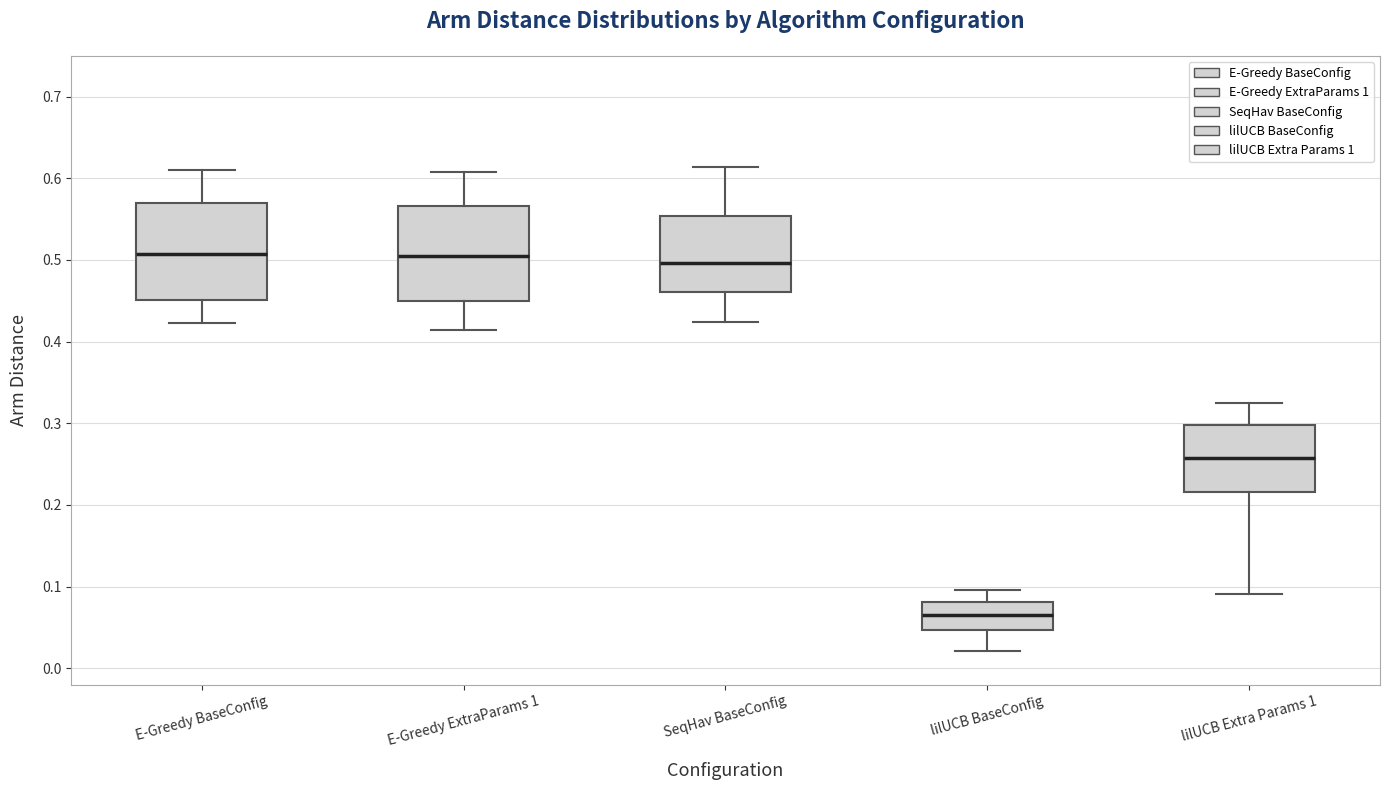

Where is the upper edge of the box for E-Greedy ExtraParams 1 on the y-axis? The values are not printed on the chart, so give them approximately, as read against the axis.

0.57